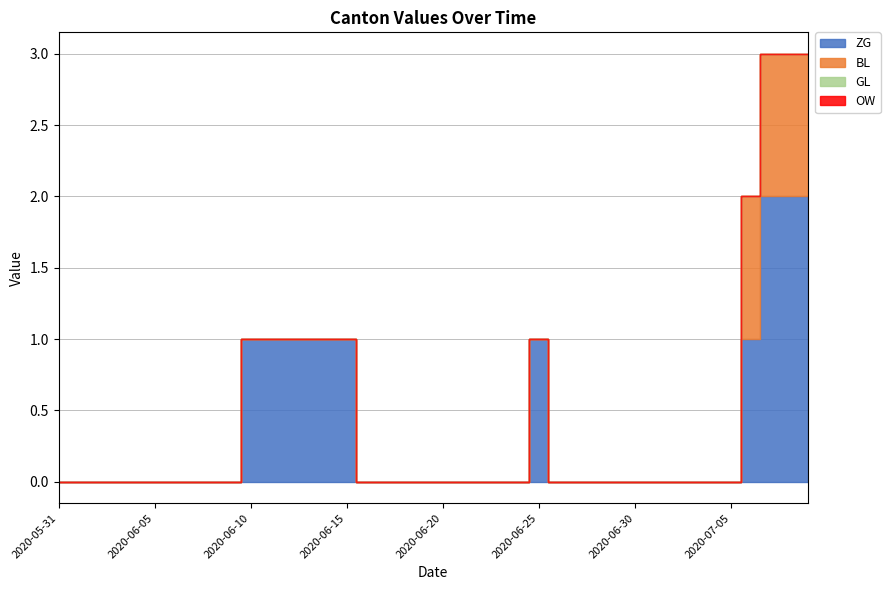

Between 2020-06-30 and 2020-07-06, which is larger?

2020-07-06